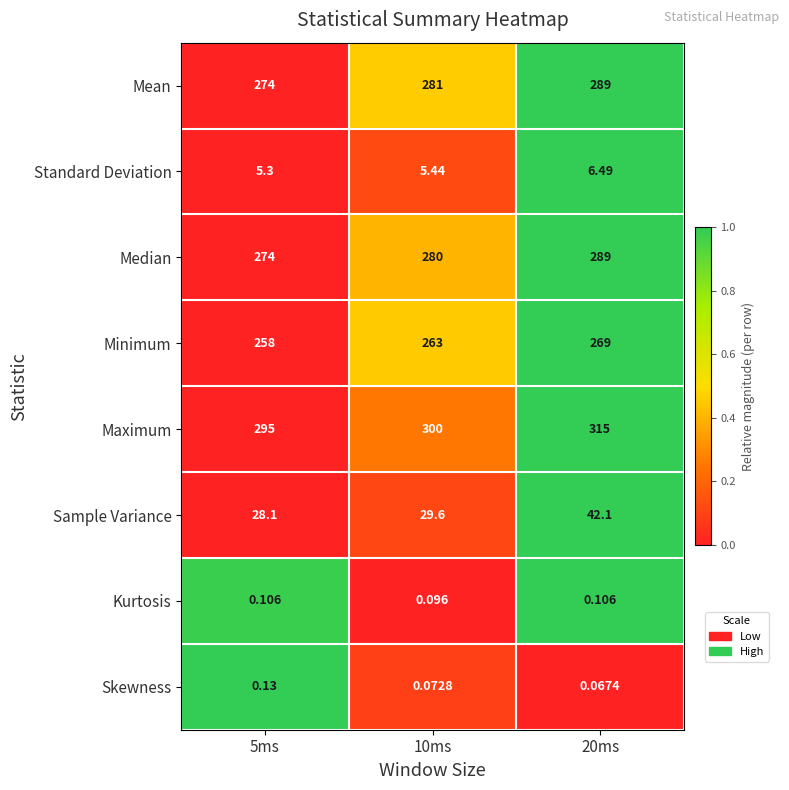

Which series has the widest spread of values?

Maximum